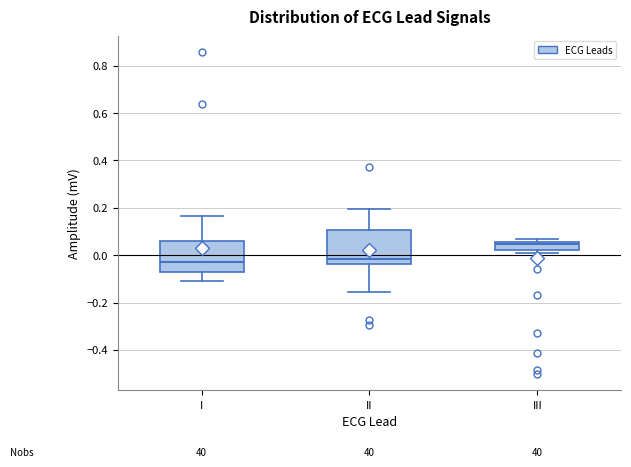

Reading left to right, transcribe this box plot: for each box, give where its median line is, the range the box spans, and where its two whiskers end, as read against the y-axis. The values are not printed on the chart, so give them approximately, as read against the axis.

I: median -0.02, box -0.08 to 0.06, whiskers -0.10 to 0.16
II: median -0.02, box -0.04 to 0.10, whiskers -0.16 to 0.20
III: median 0.04, box 0.02 to 0.06, whiskers 0.00 to 0.06 (just above the box's upper edge)